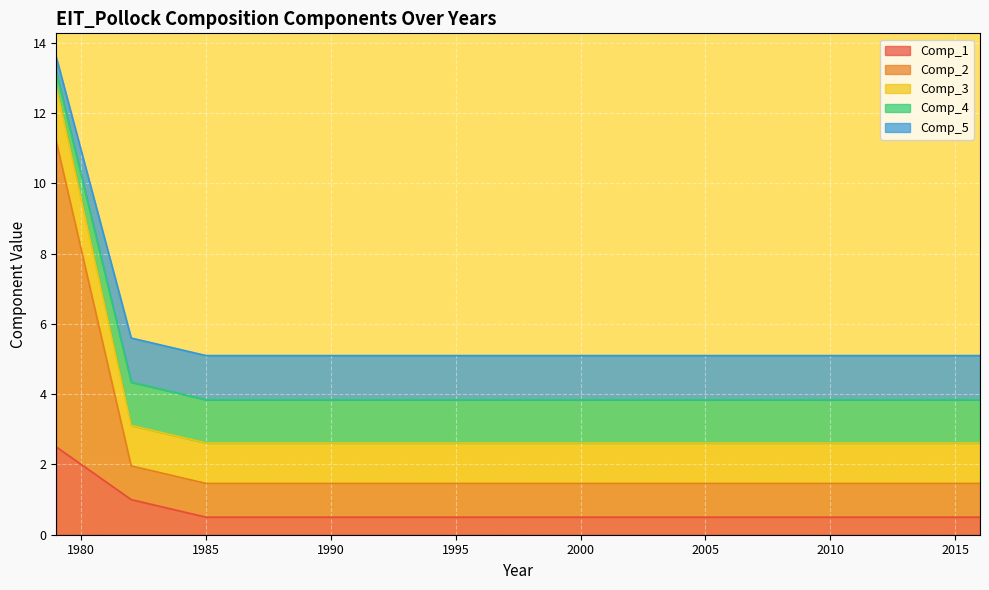

How many lines are shown in the chart?

5